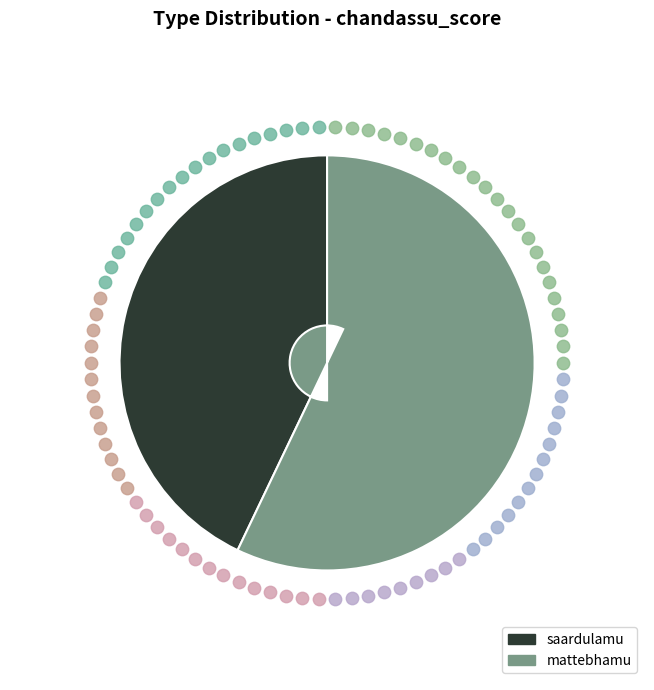

What percentage do mattebhamu and saardulamu together represent?

100.0%